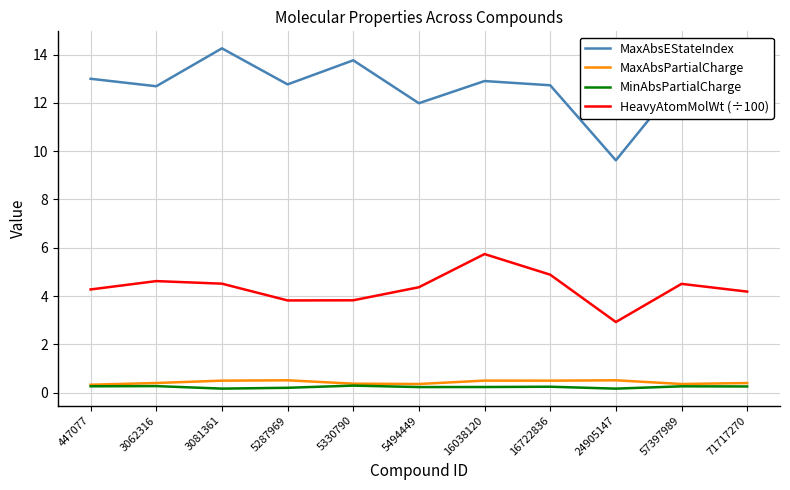

True or false: HeavyAtomMolWt (÷100) and MaxAbsPartialCharge cross at least once.

False